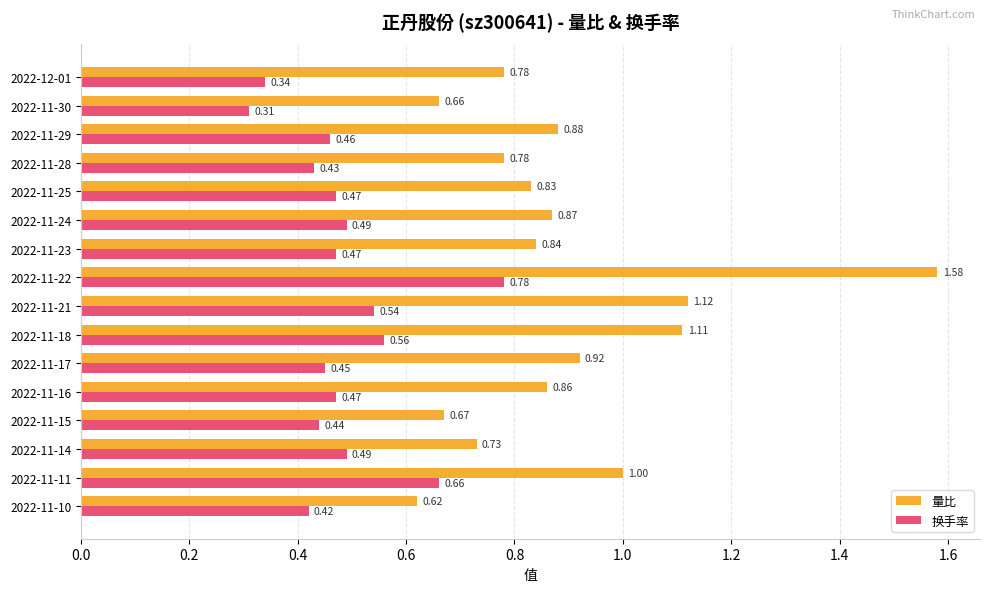

What is the sum of the 量比 values at 2022-11-29 and 2022-11-21?

2.0